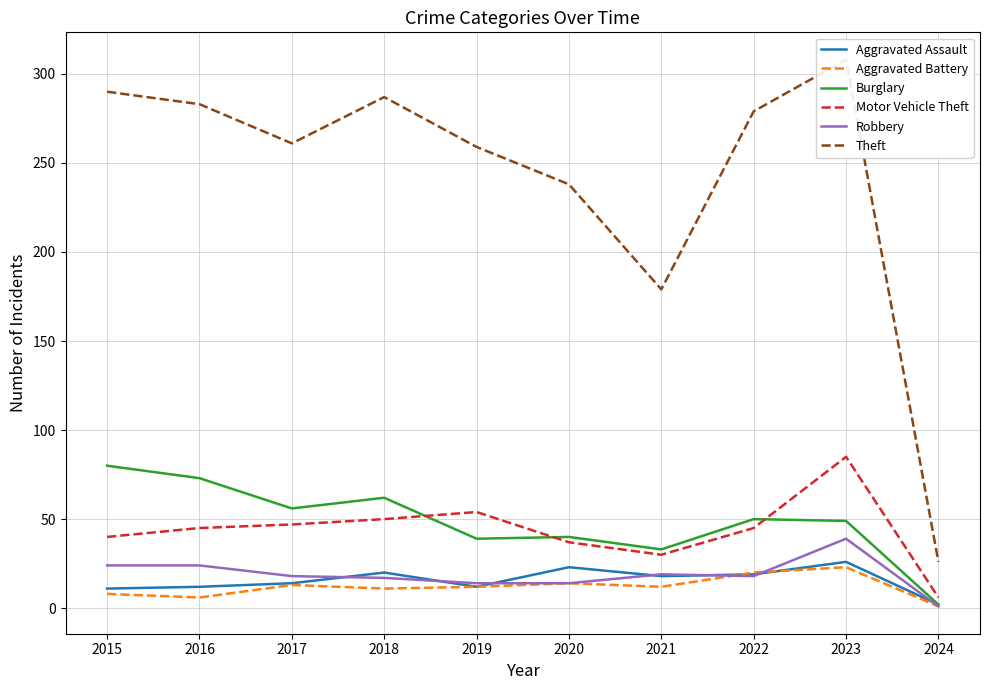

What are all the series names shown in the legend?

Aggravated Assault, Aggravated Battery, Burglary, Motor Vehicle Theft, Robbery, Theft